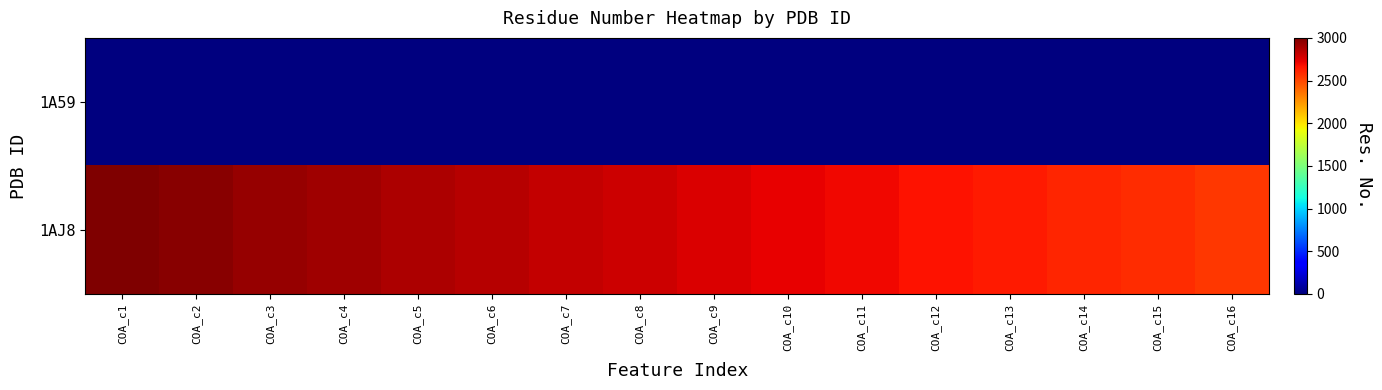

How many series are shown in this chart?

2